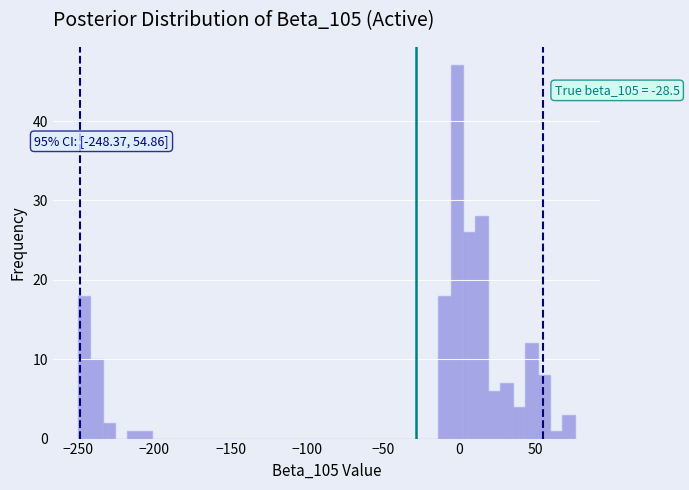

Read against the x-axis, roughly where is the centre of the tallest bar?

0